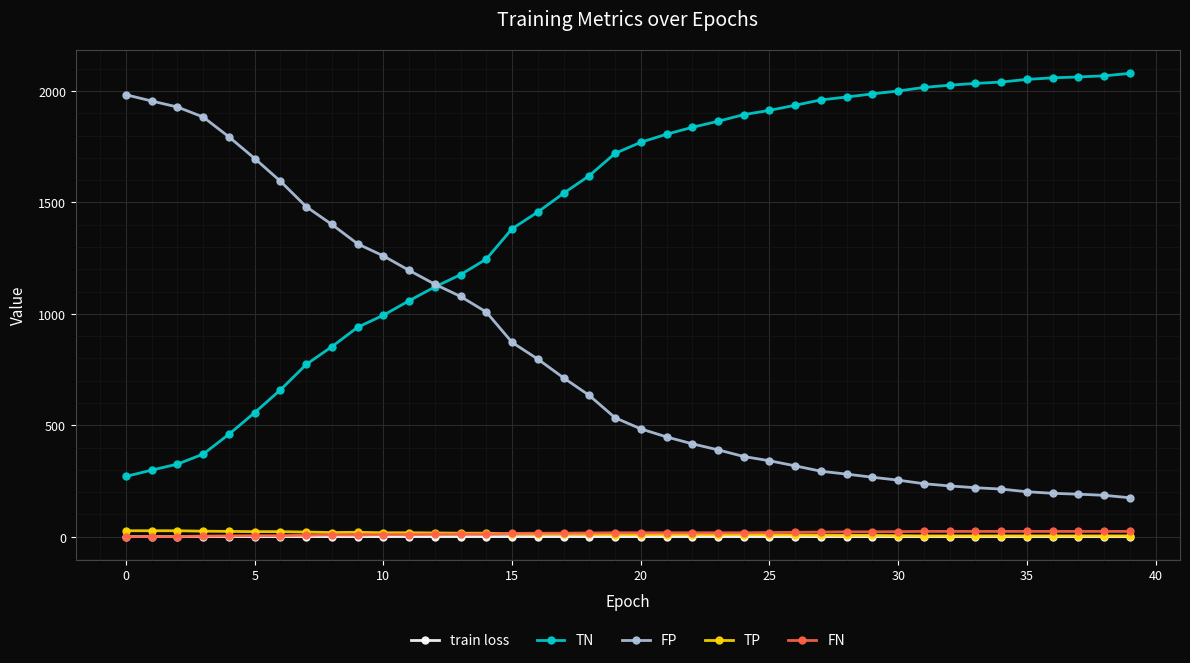

Count the number of data series in this chart.

5